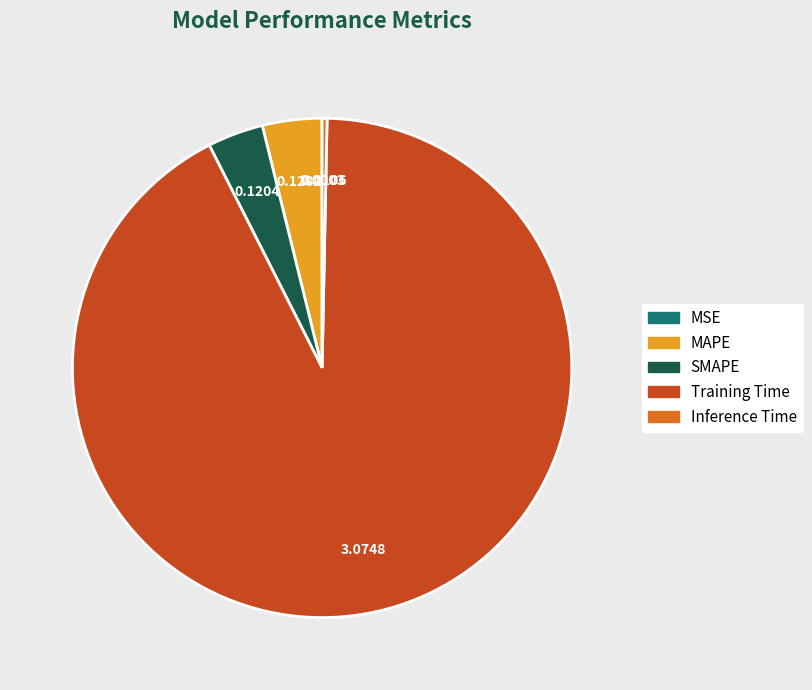

Does any single category account for the majority?

Yes